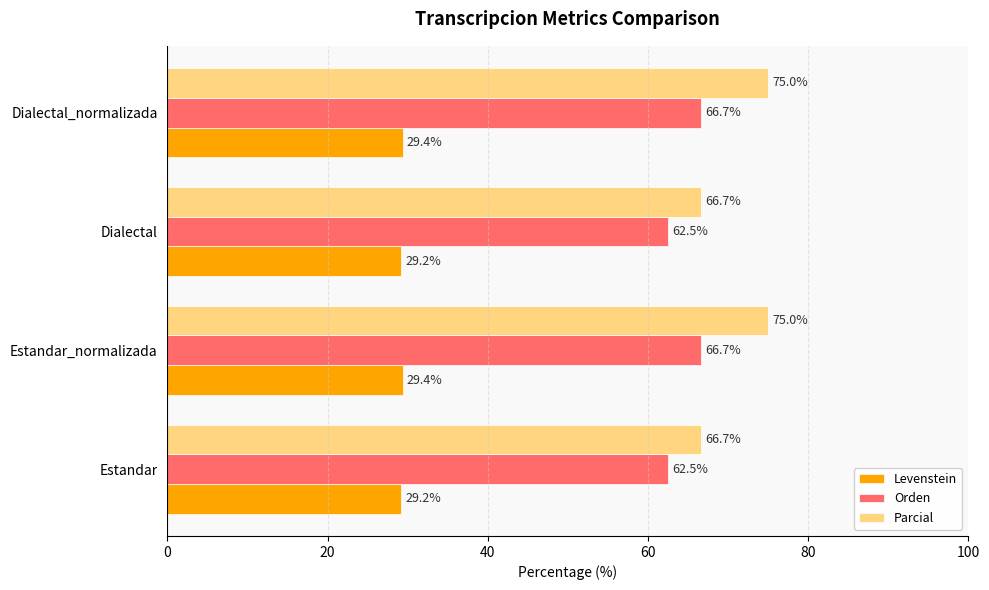

How many Levenstein values are between 29 and 30?

4